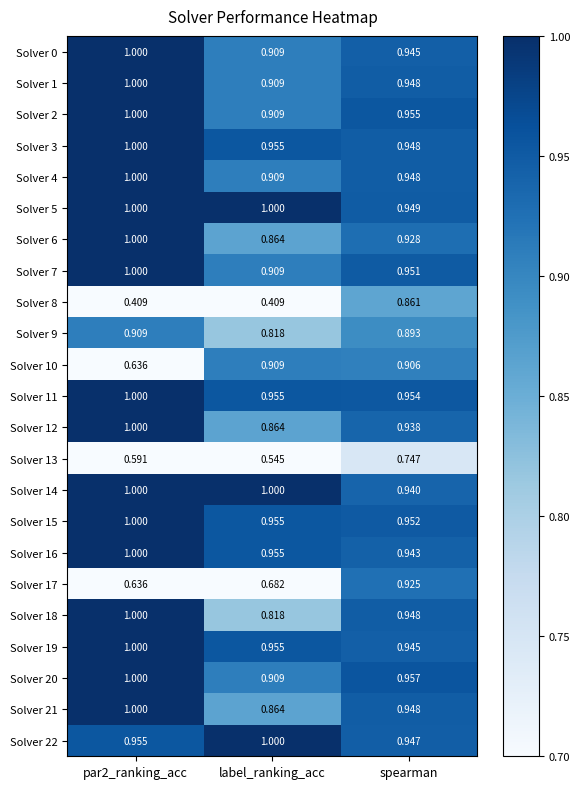

At which label does Solver 20 reach its minimum?

label_ranking_acc